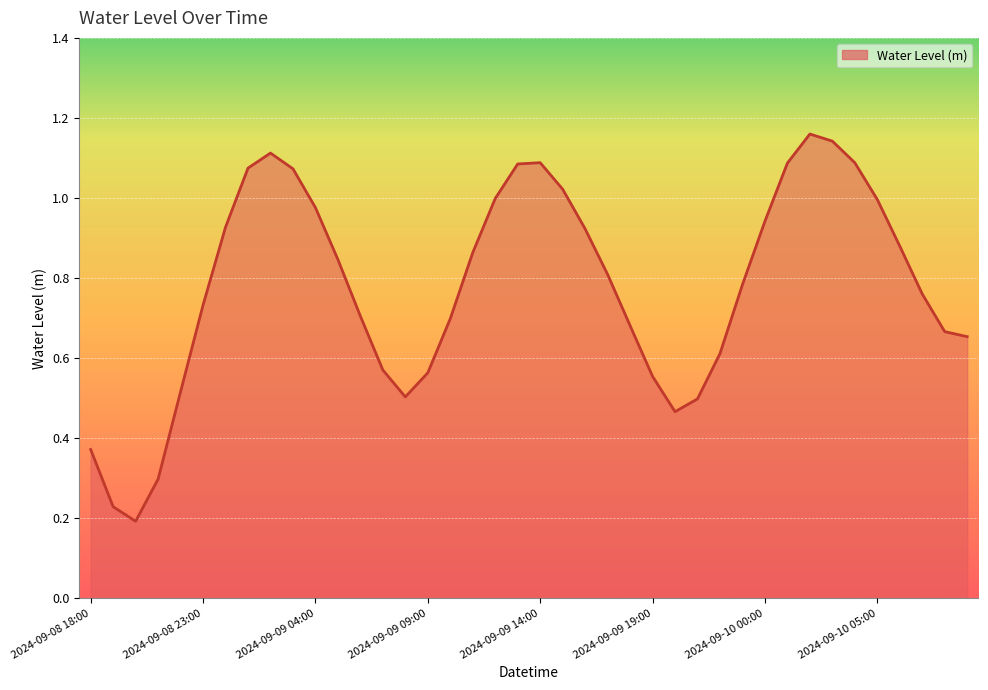

How many lines are shown in the chart?

1